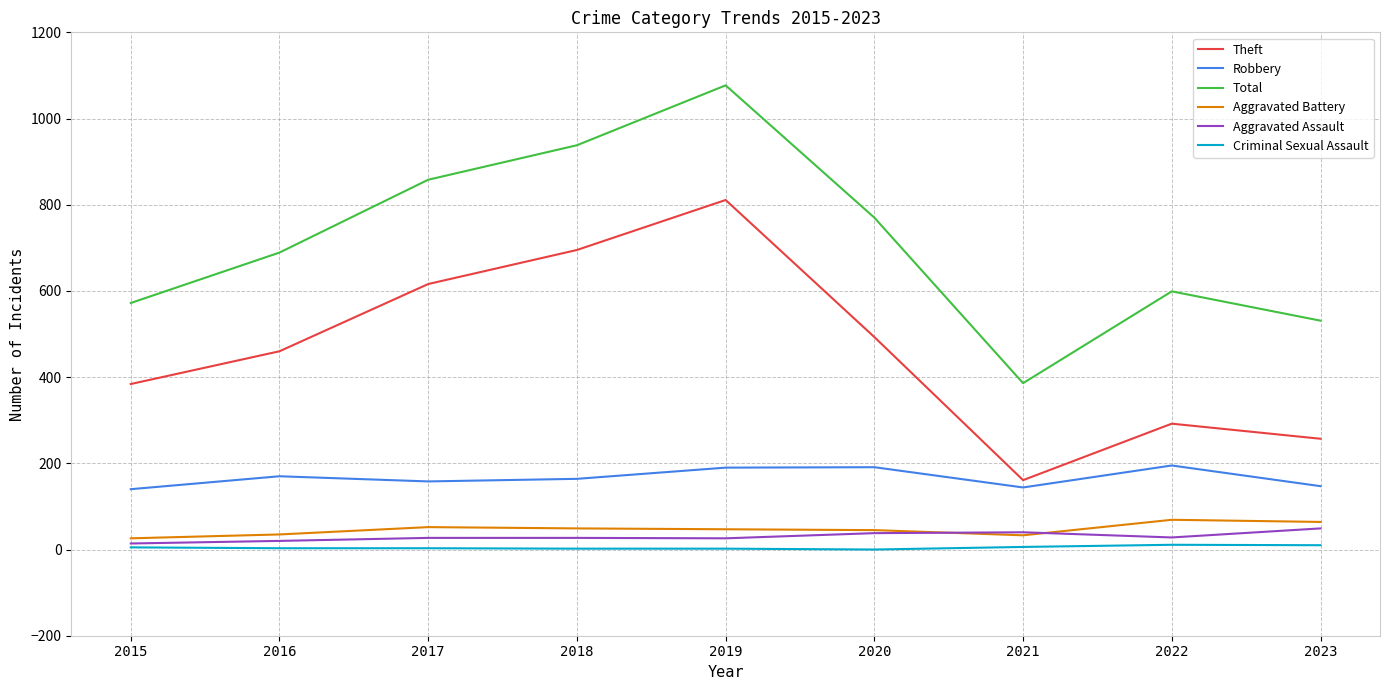

What are all the series names shown in the legend?

Theft, Robbery, Total, Aggravated Battery, Aggravated Assault, Criminal Sexual Assault